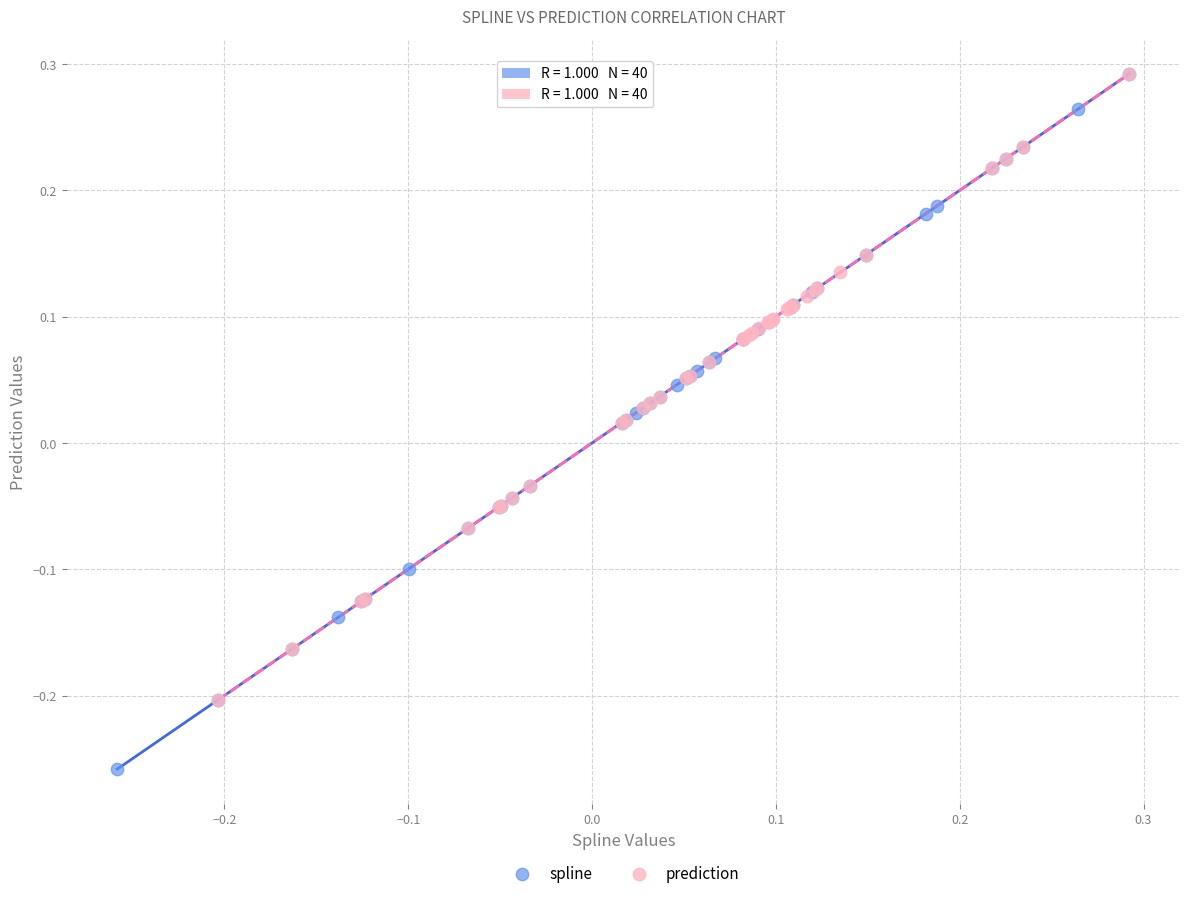

Which series has the widest spread of Y values?

spline